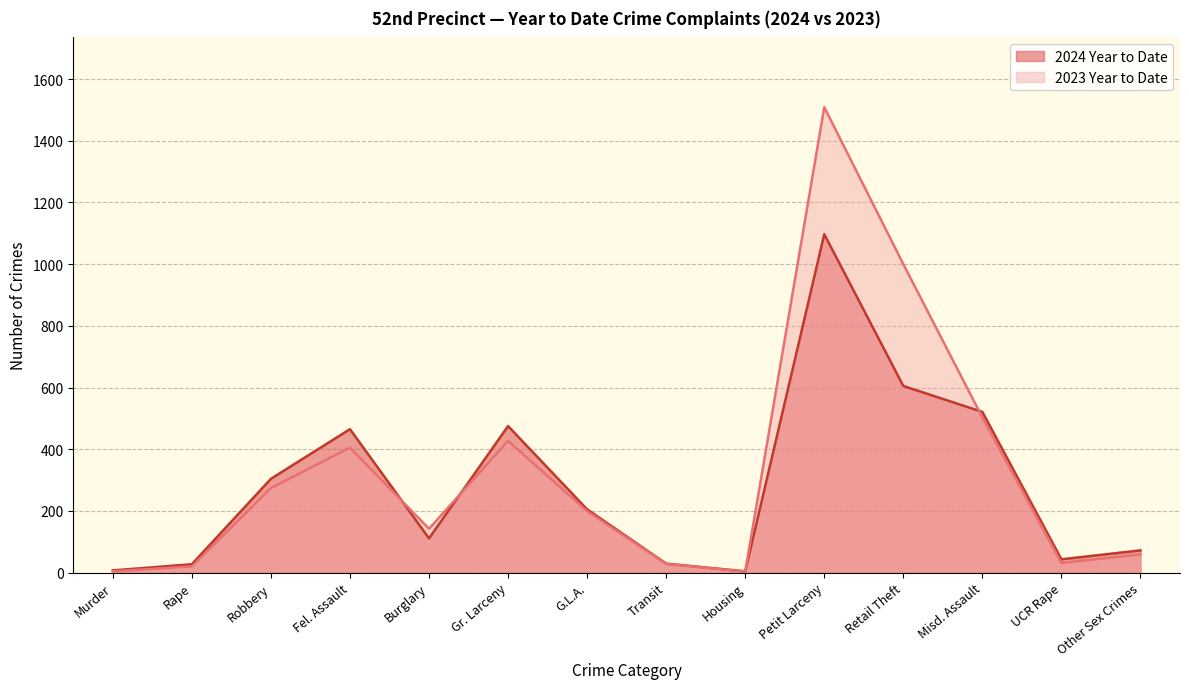

What is the spread (max minus min) of values at Burglary?

31